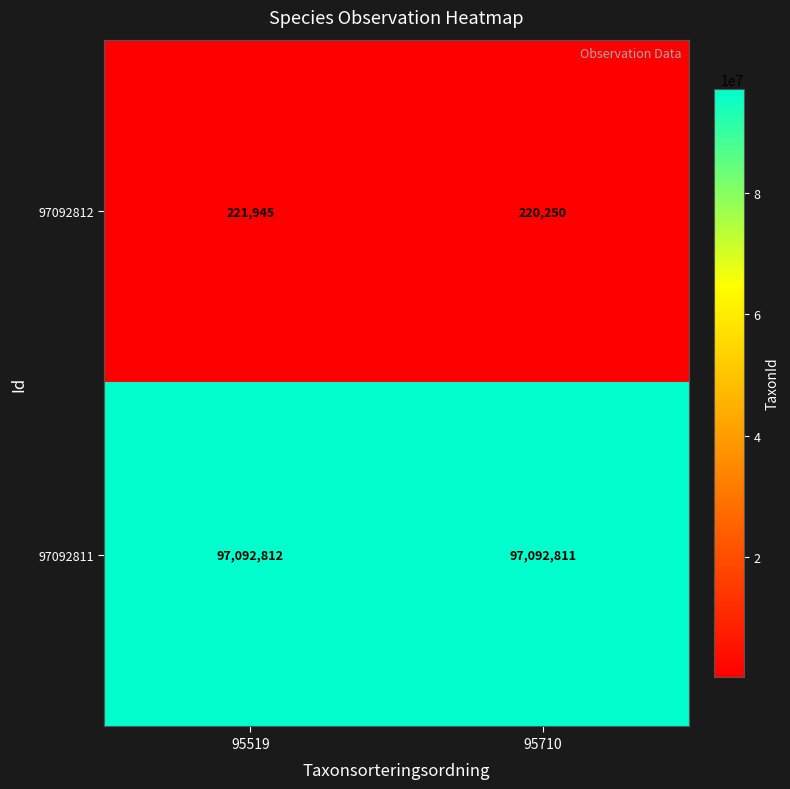

Reading right to left, transcribe all the data shown in this chart.

97092812: 220250	221945
97092811: 97092811	97092812